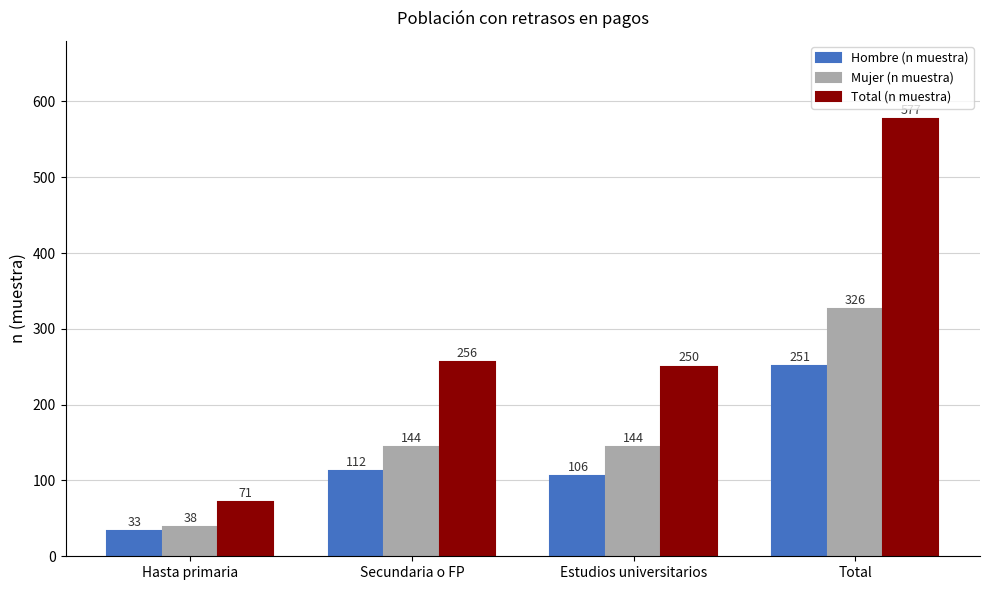

What is the difference between the maximum and minimum values in the Hombre (n muestra) series?

218